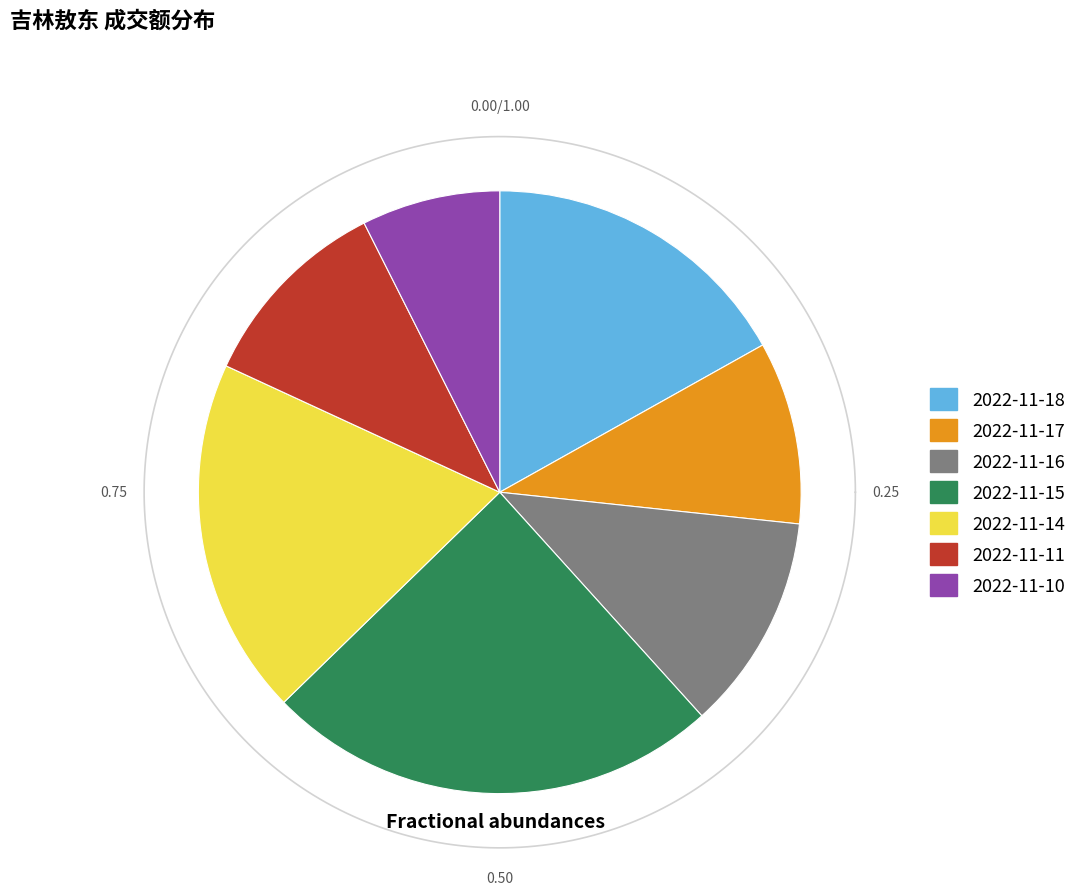

To the nearest percent, what portion does 2022-11-11 represent?

11%